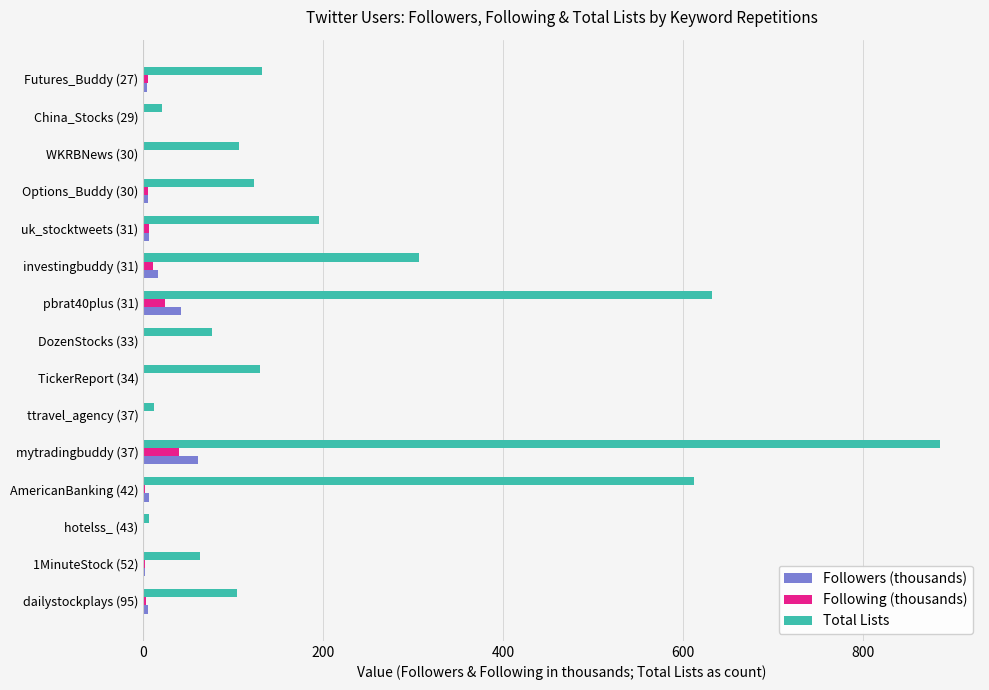

The value of Total Lists at TickerReport (34) is 130.0. True or false?

True